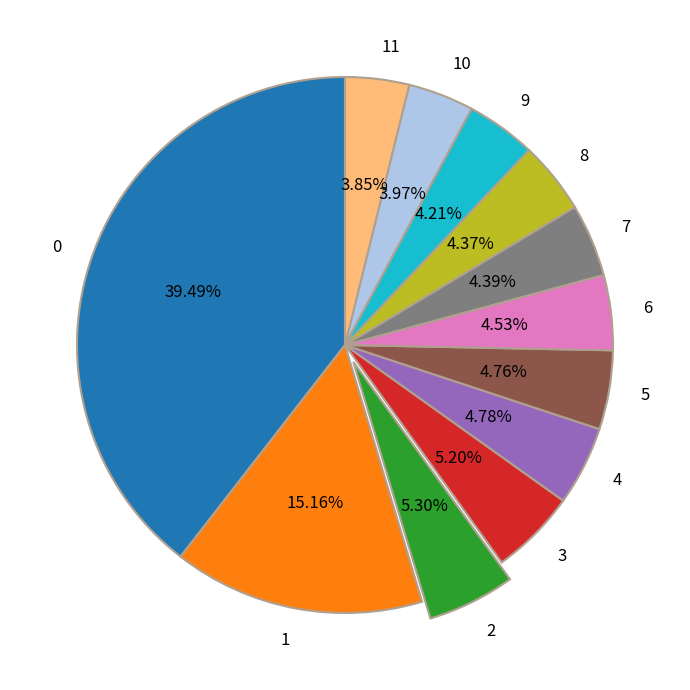

To the nearest percent, what percentage of the pie is 8?

4%